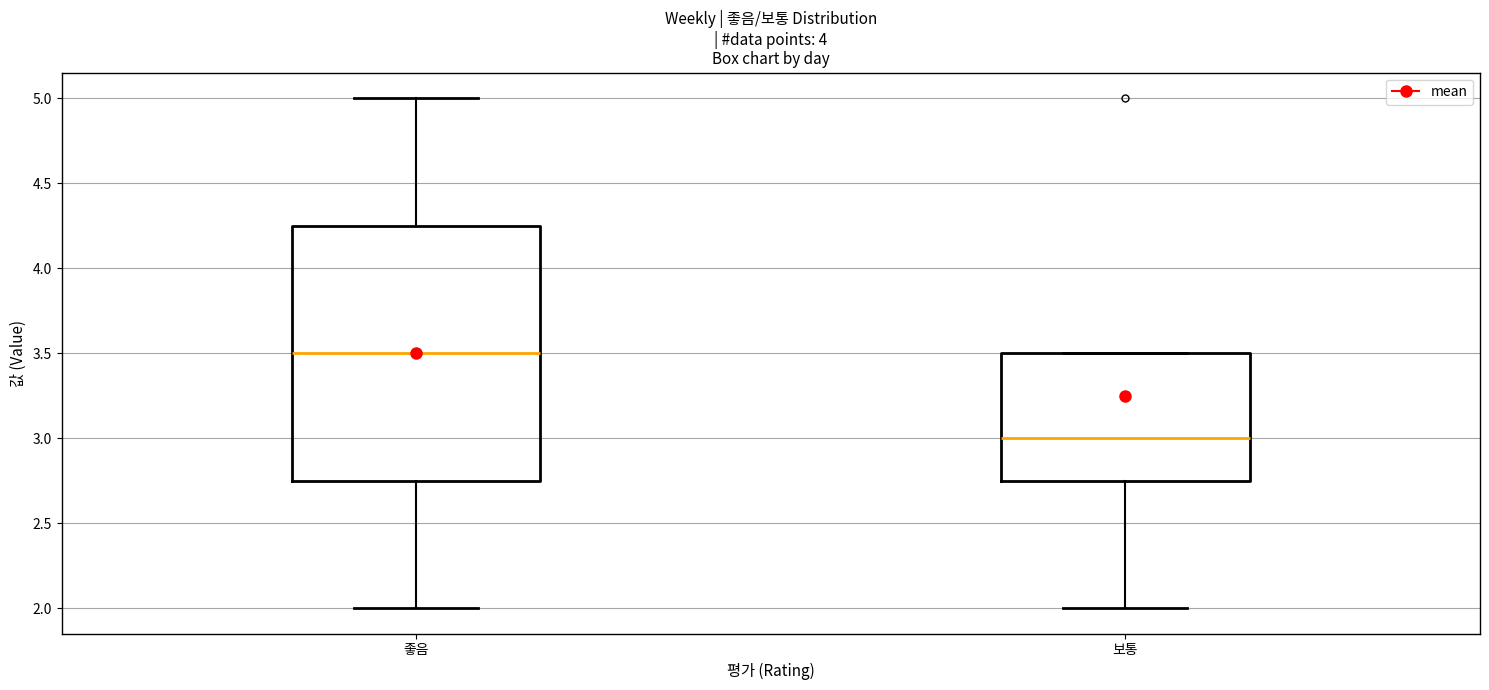

Reading left to right, transcribe this box plot: for each box, give where its median line is, the range the box spans, and where its two whiskers end, as read against the y-axis. The values are not printed on the chart, so give them approximately, as read against the axis.

좋음: median 3.50, box 2.75 to 4.25, whiskers 2.00 to 5.00
보통: median 3.00, box 2.75 to 3.50, whiskers 2.00 to 3.50